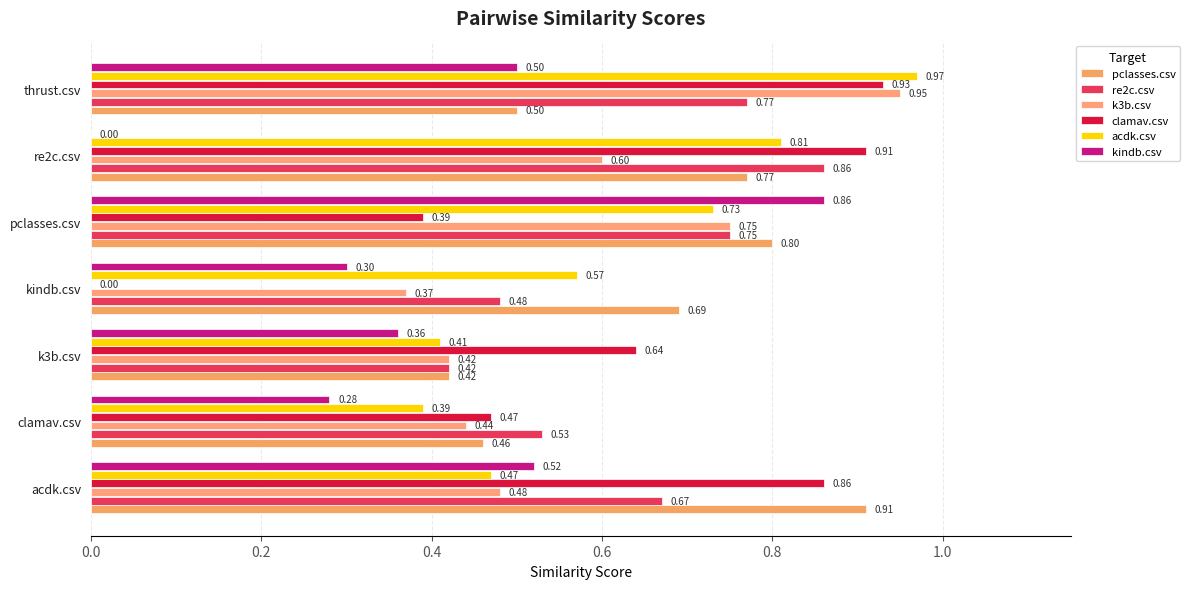

How many positive values does the clamav.csv series have?

6